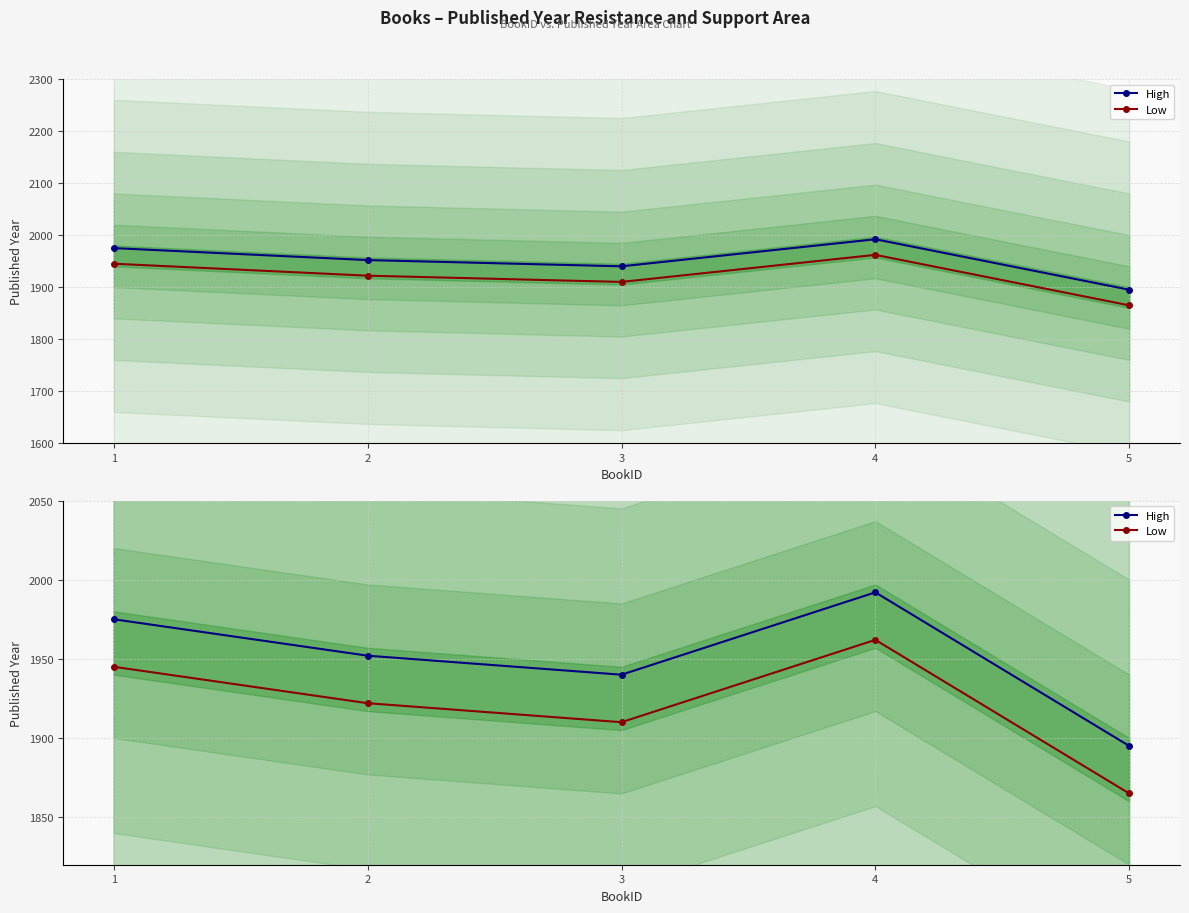

Is it true that High equals 1975 at 1?

True